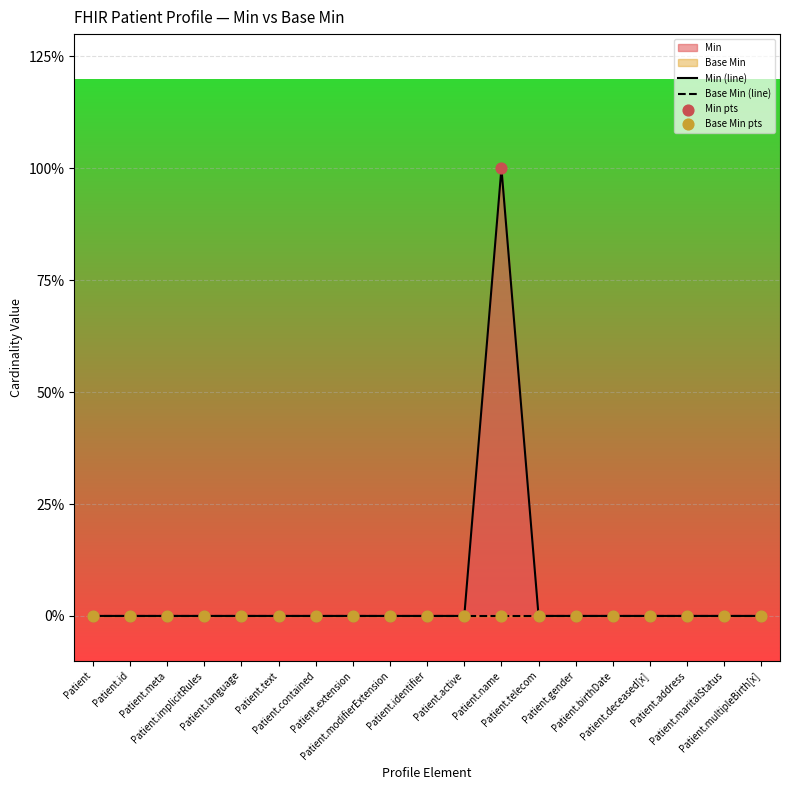

Which series contains the lowest Y value?

Min (line)